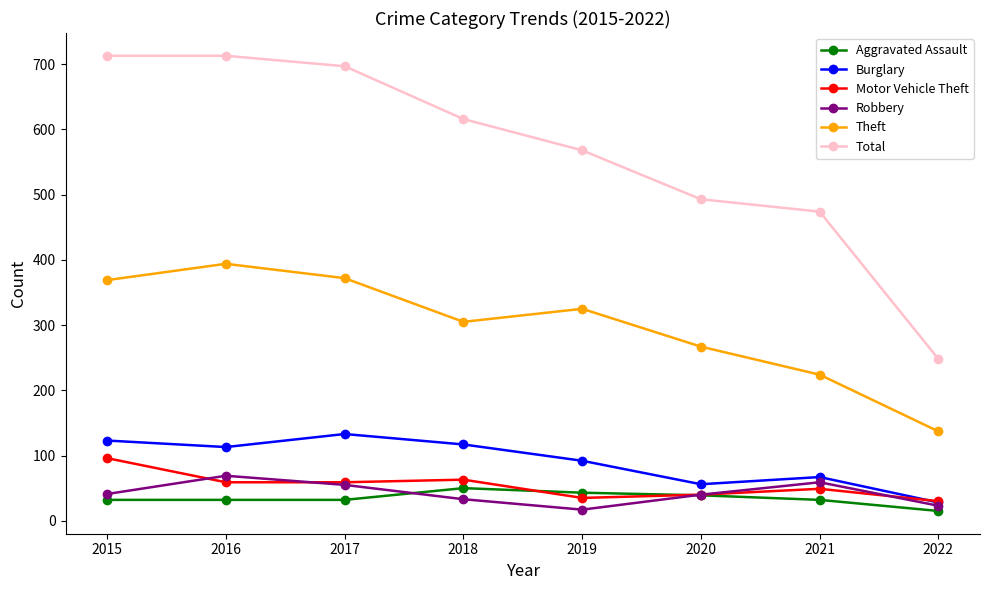

What is the value of the Robbery point at the 6th from the left?

40